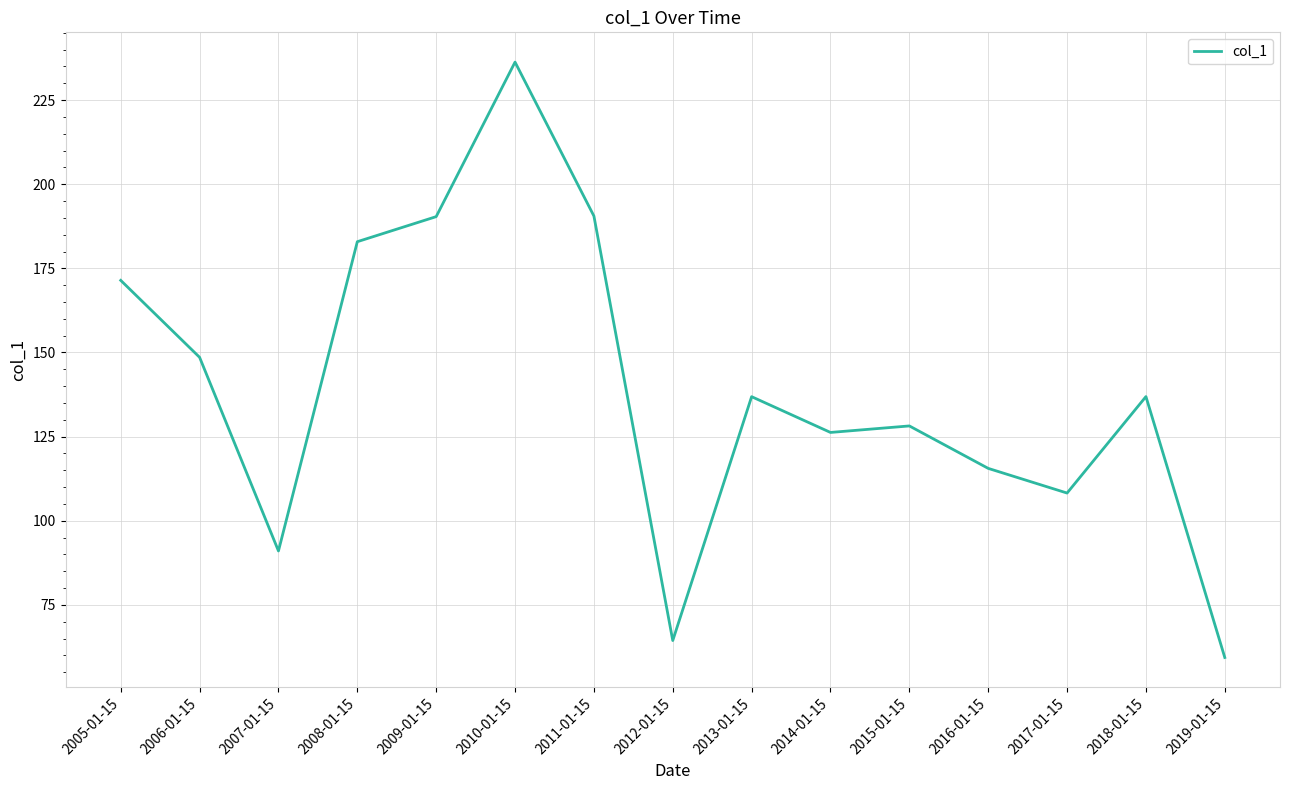

What position from the right is 2006-01-15?

14